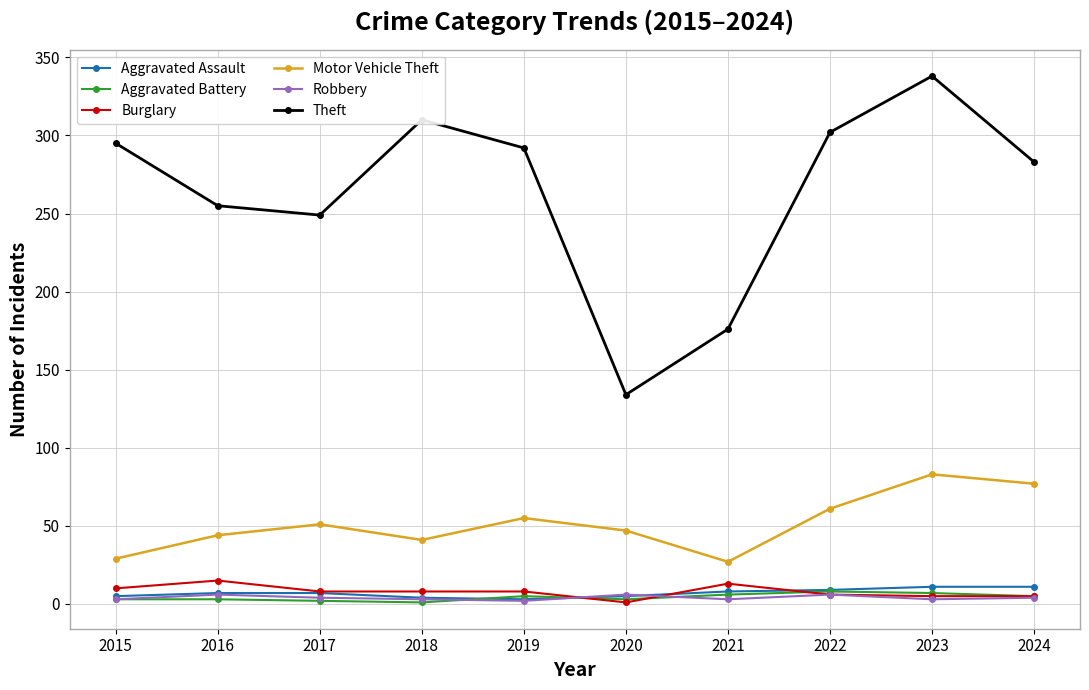

At which label does Theft reach its peak?

2023